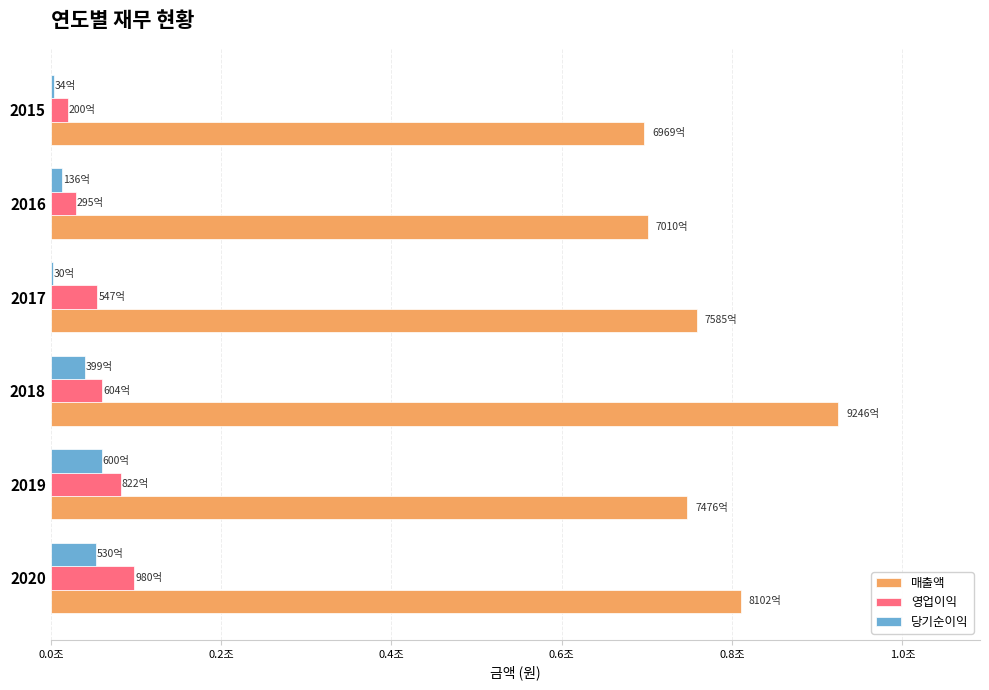

List the series in order of their peak value, lowest first.

당기순이익, 영업이익, 매출액